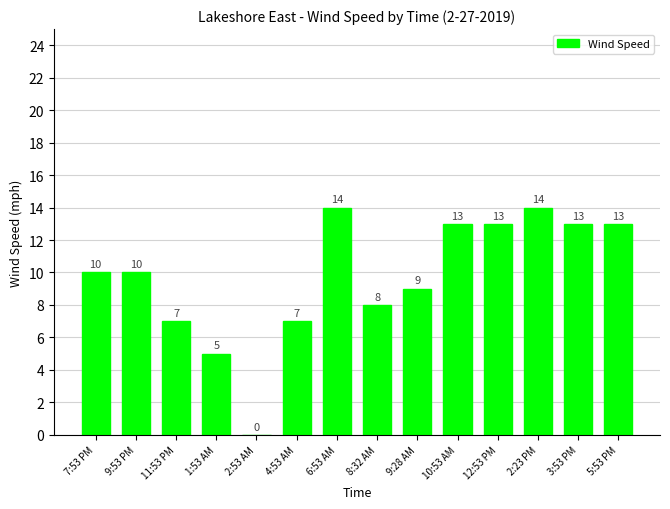

Are the bars horizontal?

No